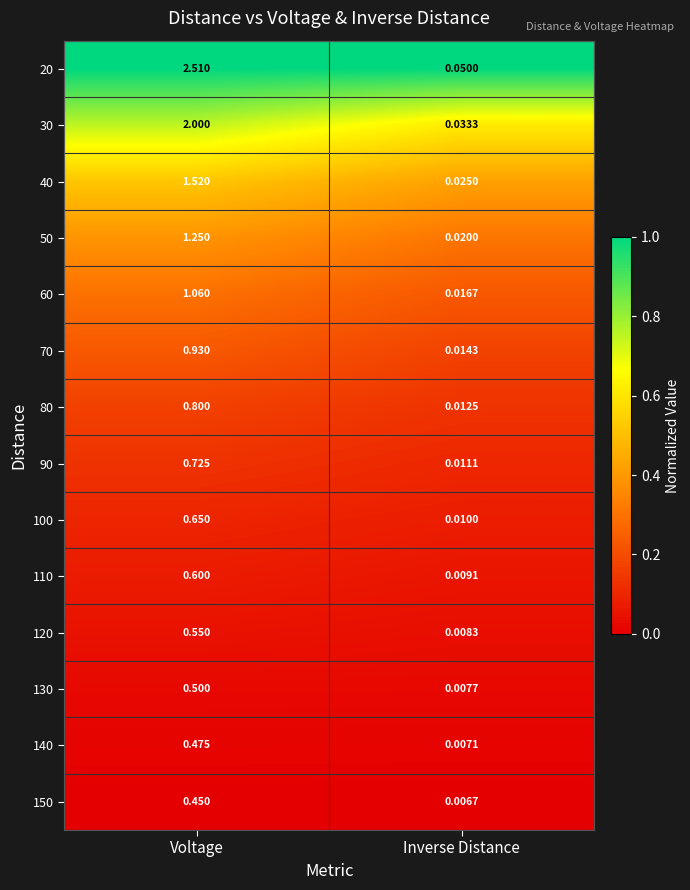

Rank the categories by 60 value from lowest to highest.

Inverse Distance, Voltage